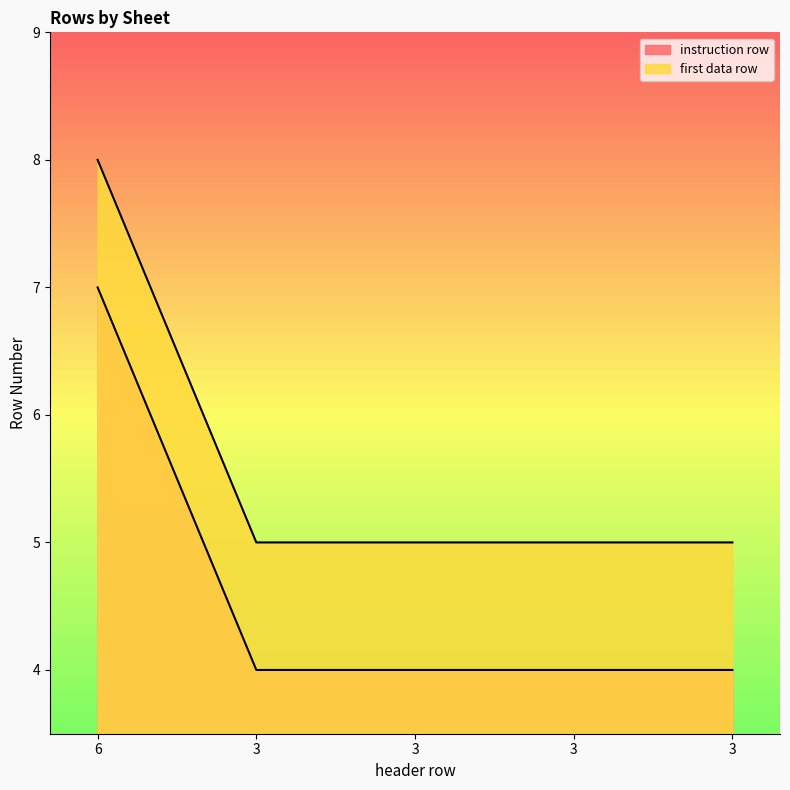

What is the approximate value of instruction row at 3?

4